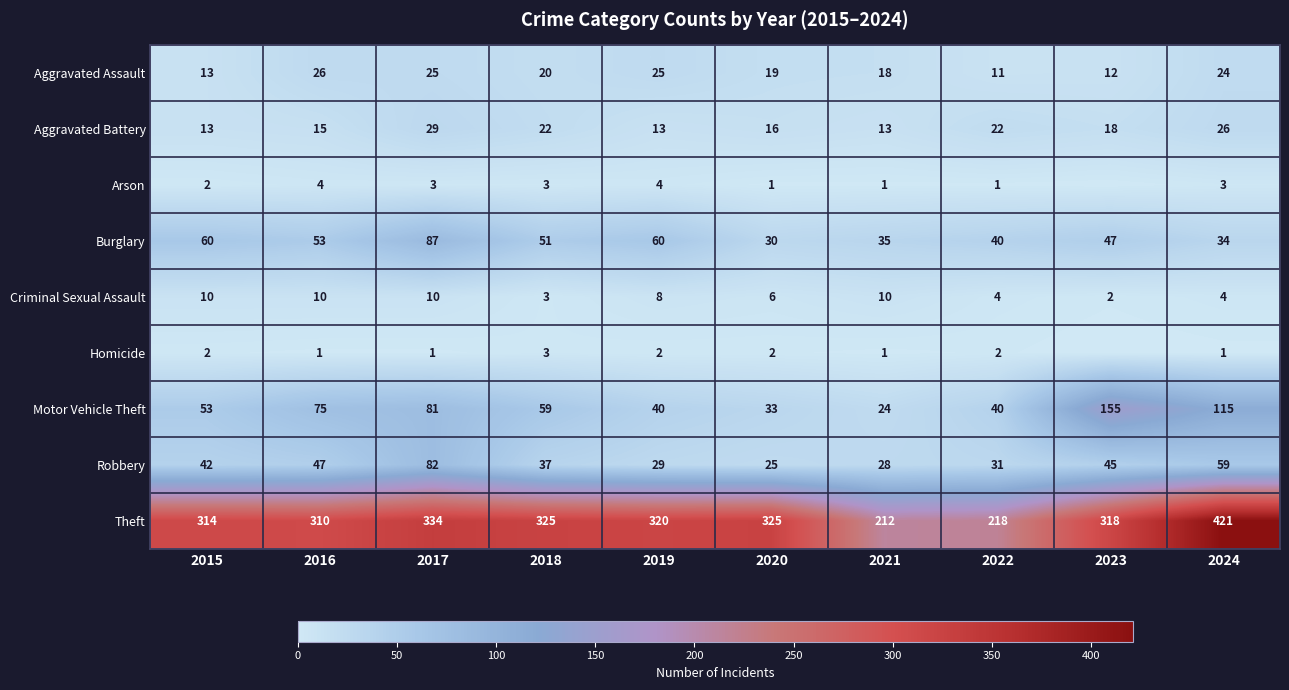

What is the difference between the Motor Vehicle Theft values at 2024 and 2023?

40